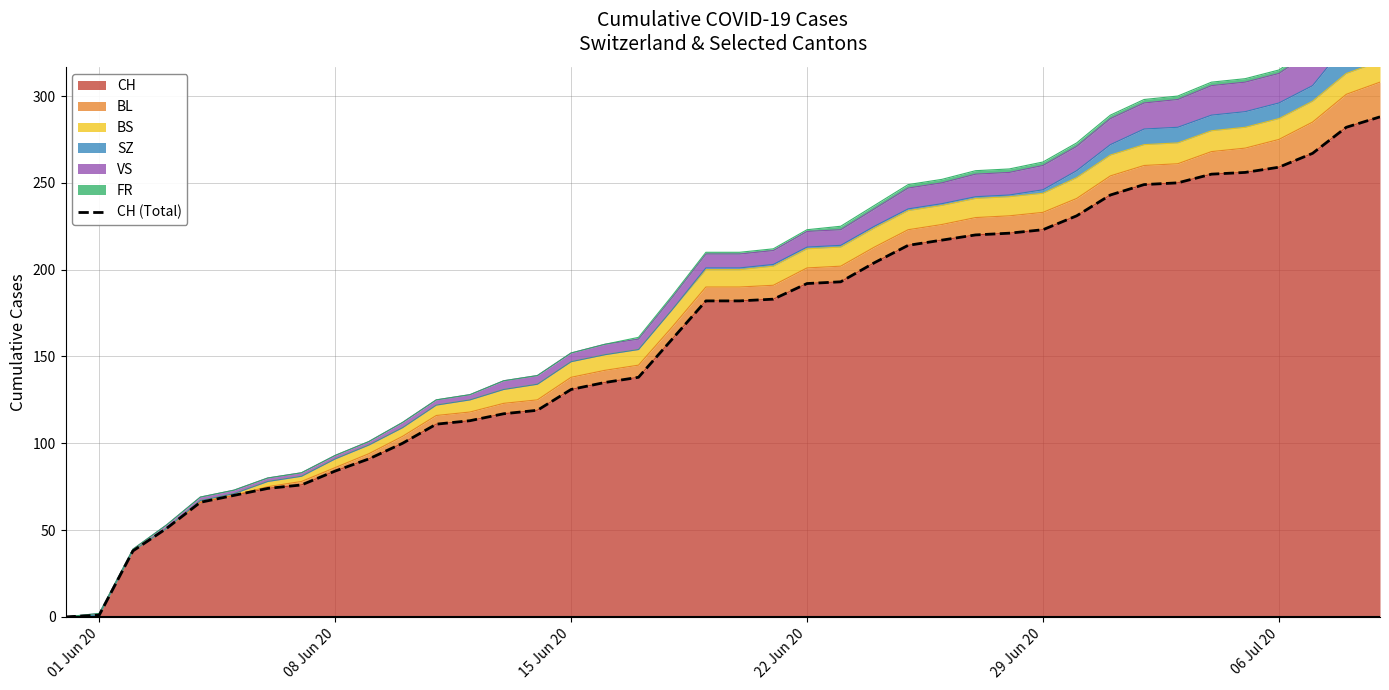

How many lines are shown in the chart?

1